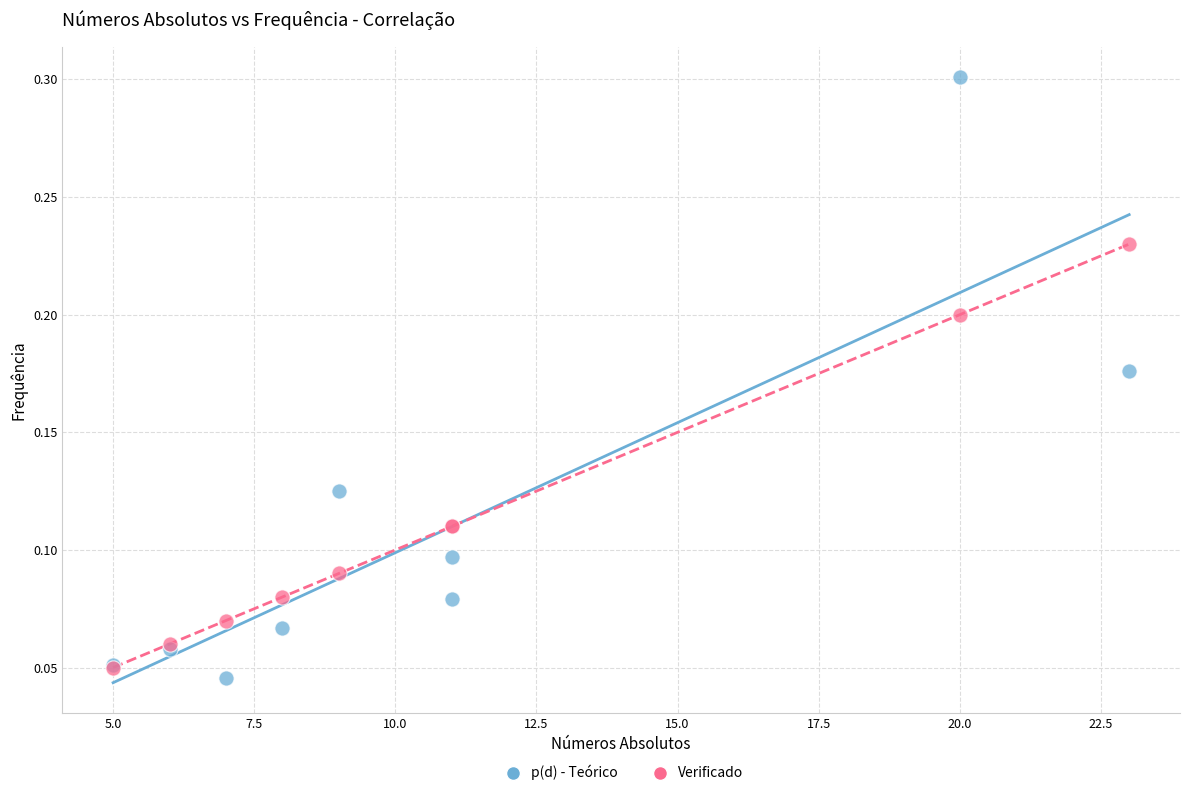

Which series reaches the minimum Y coordinate?

p(d) - Teórico